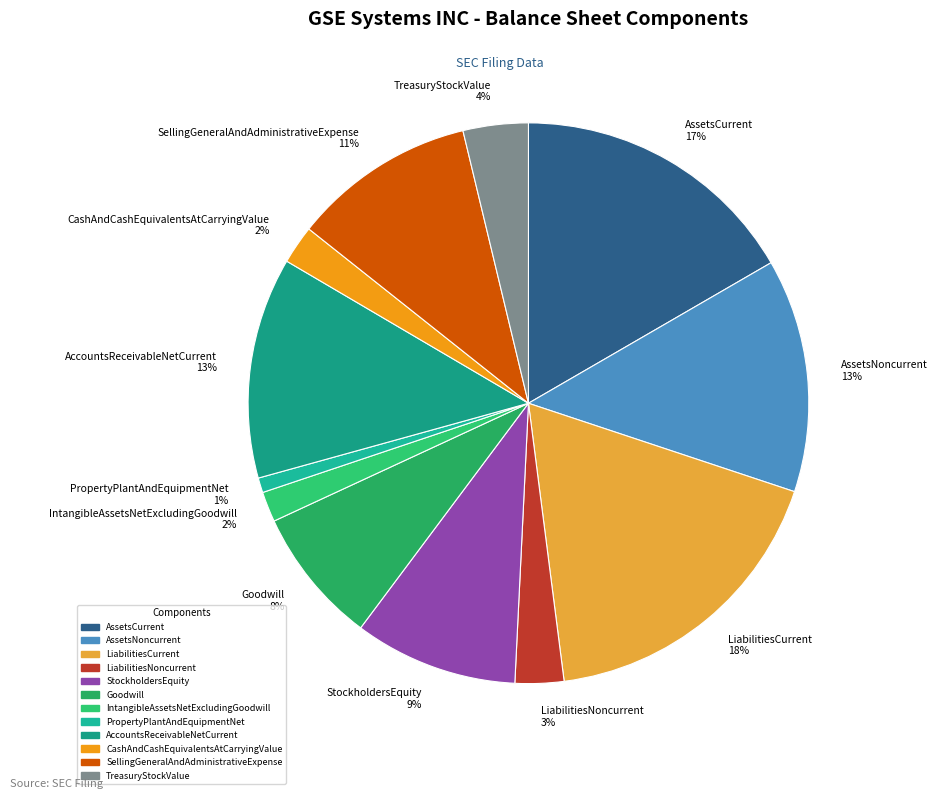

To the nearest percent, what is the difference between the CashAndCashEquivalentsAtCarryingValue and Goodwill slice percentages?

6%